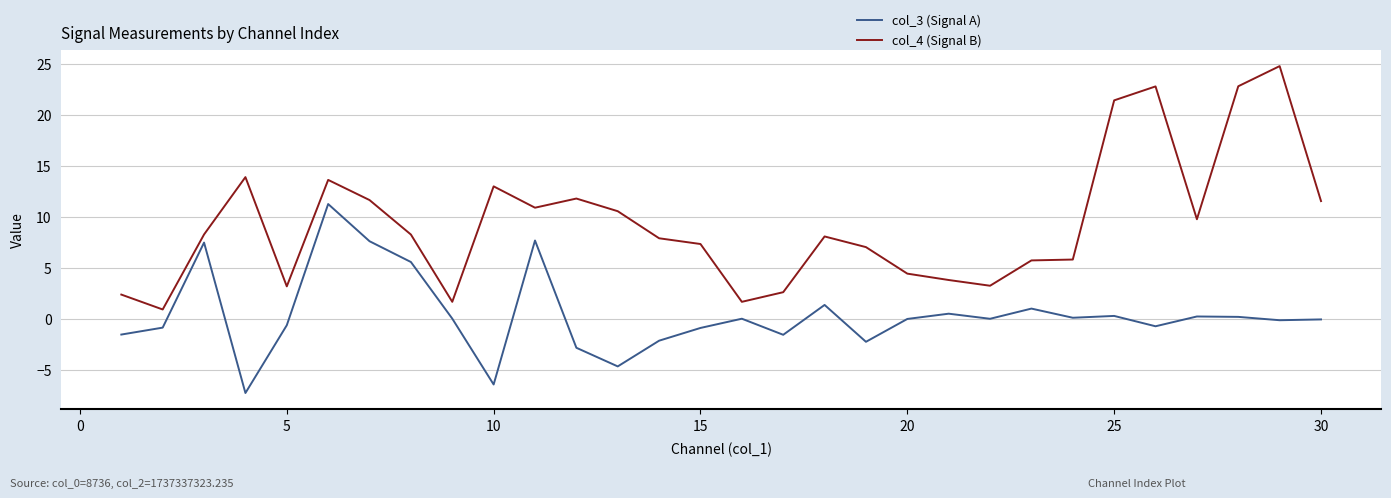

Which series has the largest total across all categories?

col_4 (Signal B)